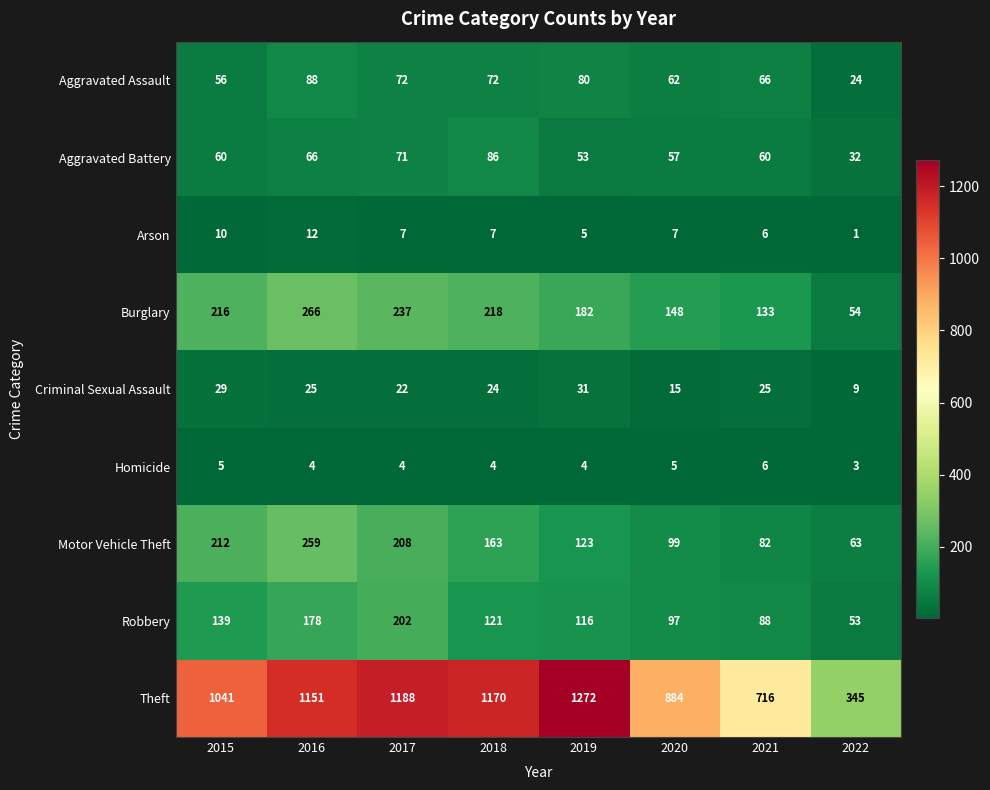

What is the difference between the maximum and minimum values in the Robbery series?

149